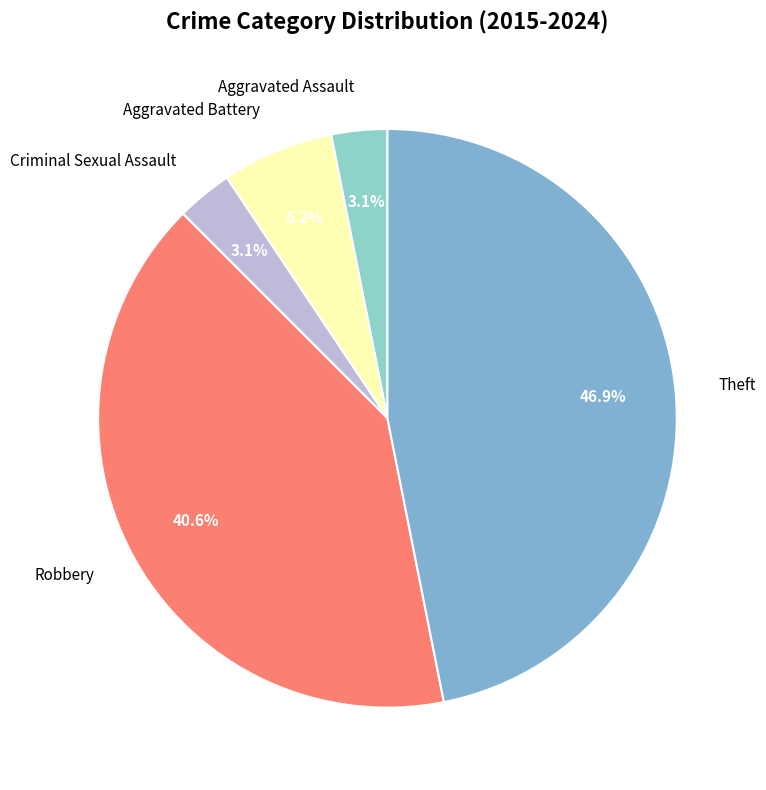

The Aggravated Battery slice represents 6% of the pie. True or false?

True